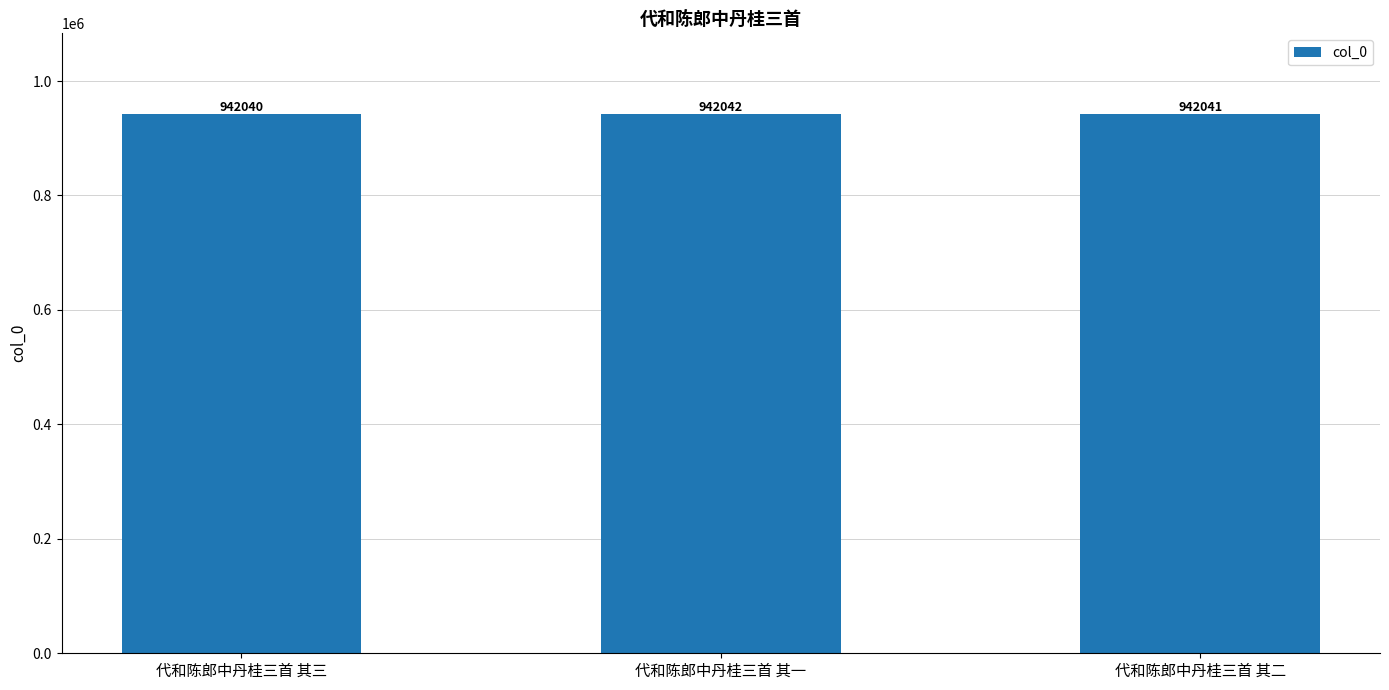

Between 代和陈郎中丹桂三首 其三 and 代和陈郎中丹桂三首 其二, which is larger?

代和陈郎中丹桂三首 其二